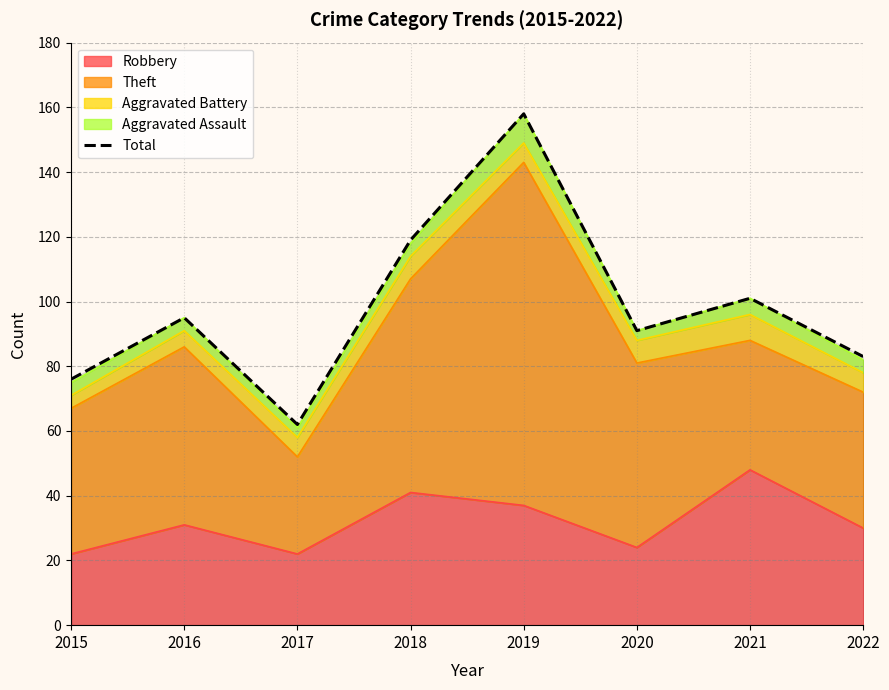

How many points are higher than both their immediate neighbors (excluding endpoints)?

3